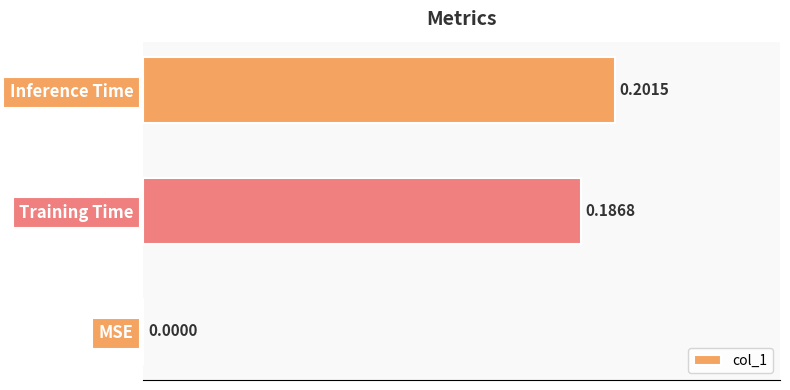

What is the sum of all values?

0.4